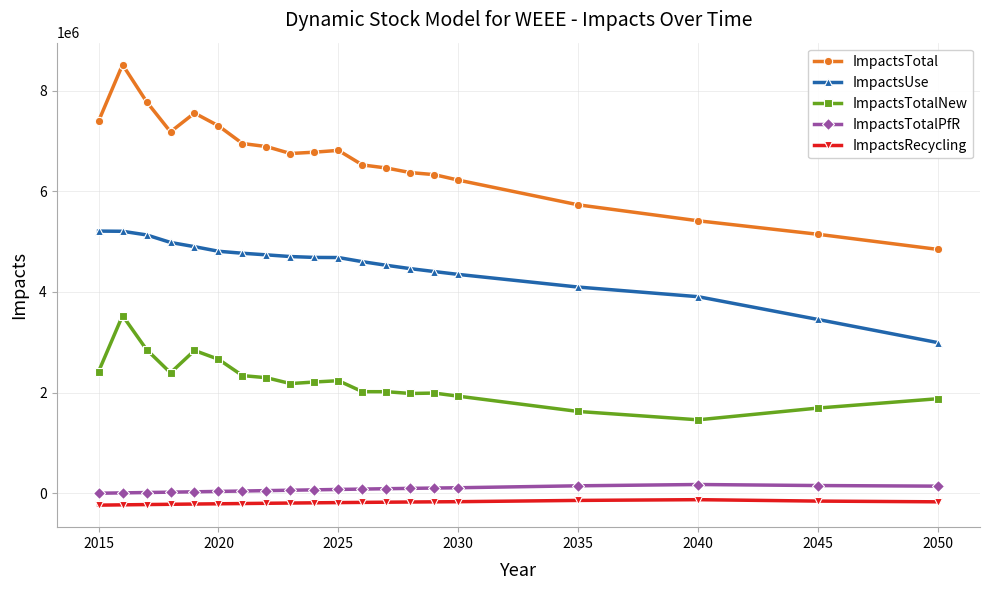

What is the minimum value for ImpactsRecycling?

-235333.2